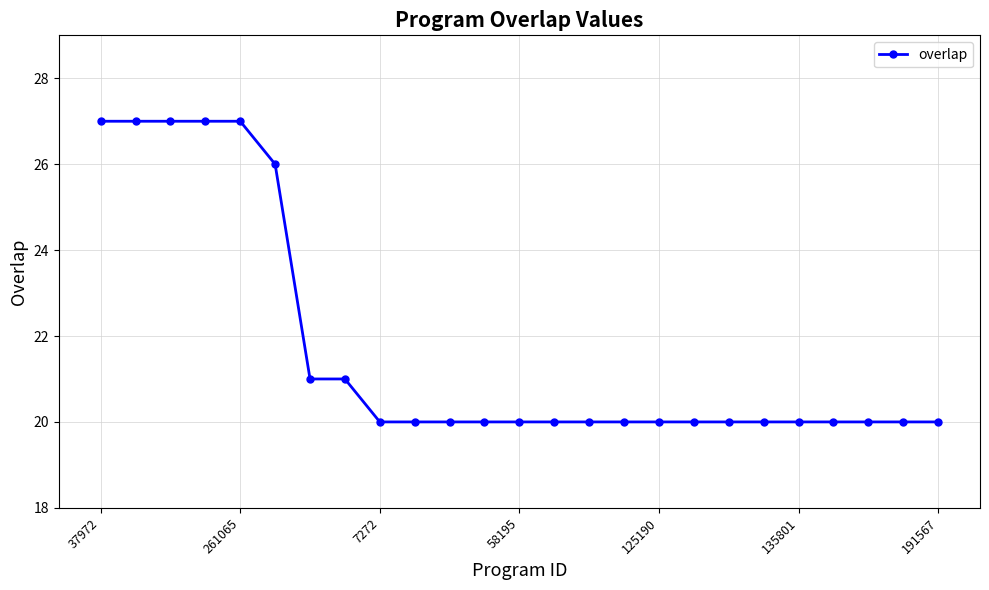

What is the average value?

22